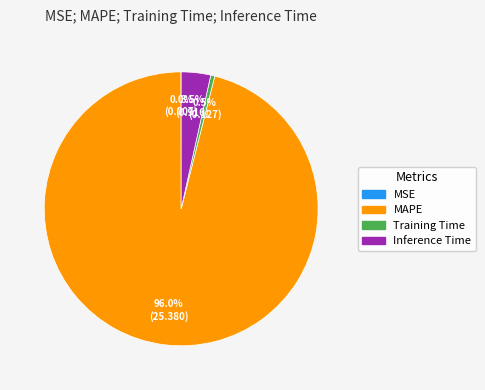

What is the largest slice in the pie chart?

MAPE